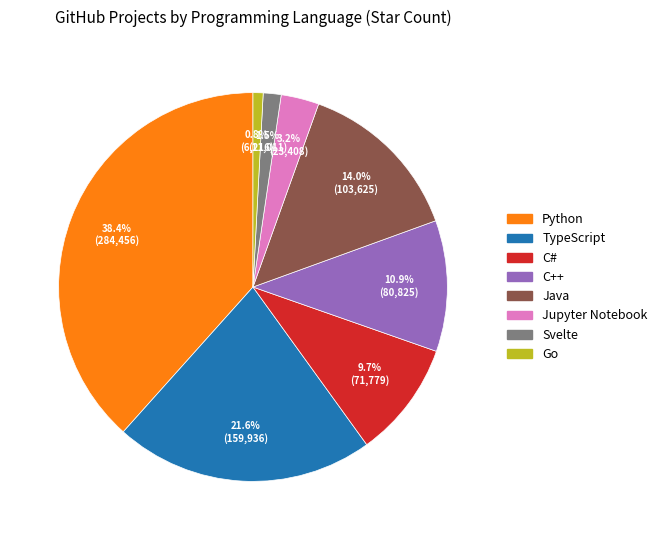

How many segments does this pie chart have?

8